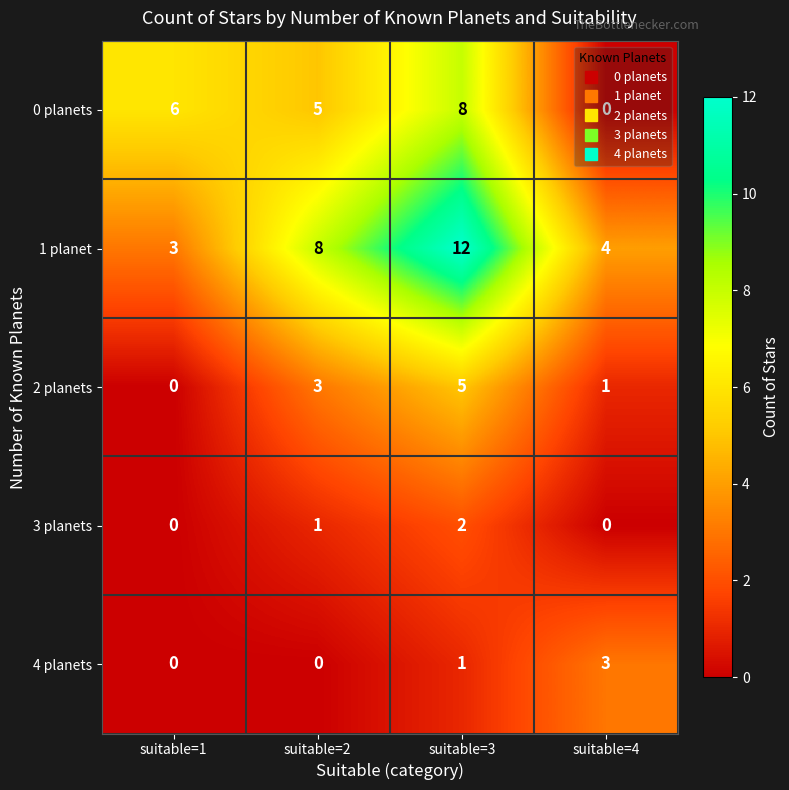

What is the maximum value for 1 planet?

12